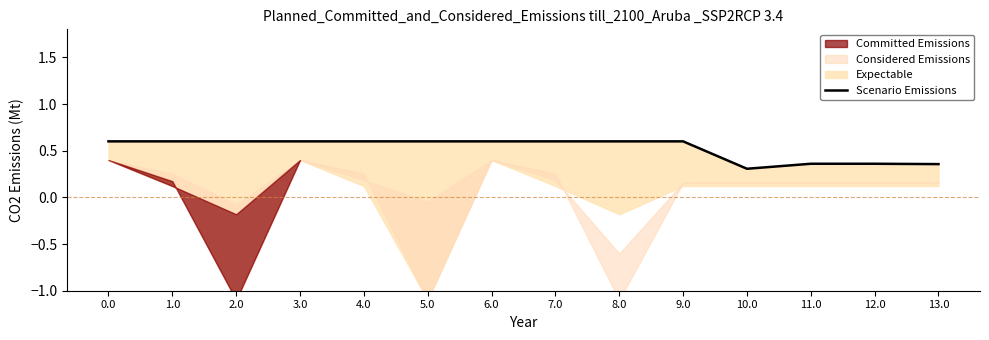

How many data points does each series have?

14